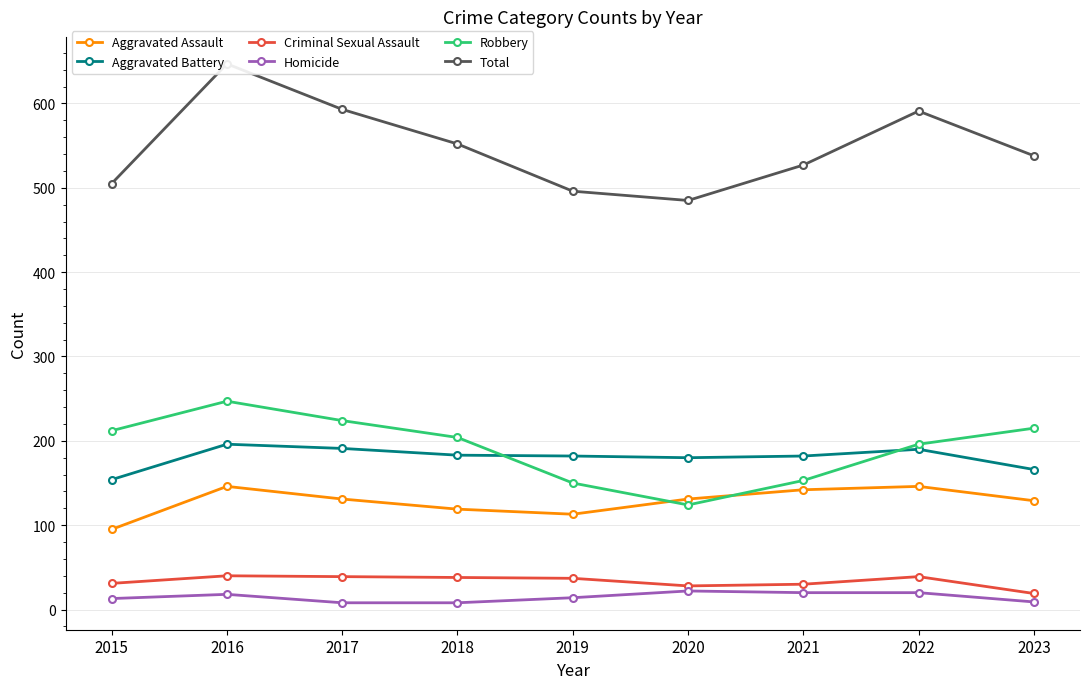

Reading left to right, extract all data points from this chart.

Aggravated Assault: 2015=95	2016=146	2017=131	2018=119	2019=113	2020=131	2021=142	2022=146	2023=129
Aggravated Battery: 2015=154	2016=196	2017=191	2018=183	2019=182	2020=180	2021=182	2022=190	2023=166
Criminal Sexual Assault: 2015=31	2016=40	2017=39	2018=38	2019=37	2020=28	2021=30	2022=39	2023=19
Homicide: 2015=13	2016=18	2017=8	2018=8	2019=14	2020=22	2021=20	2022=20	2023=9
Robbery: 2015=212	2016=247	2017=224	2018=204	2019=150	2020=124	2021=153	2022=196	2023=215
Total: 2015=505	2016=647	2017=593	2018=552	2019=496	2020=485	2021=527	2022=591	2023=538